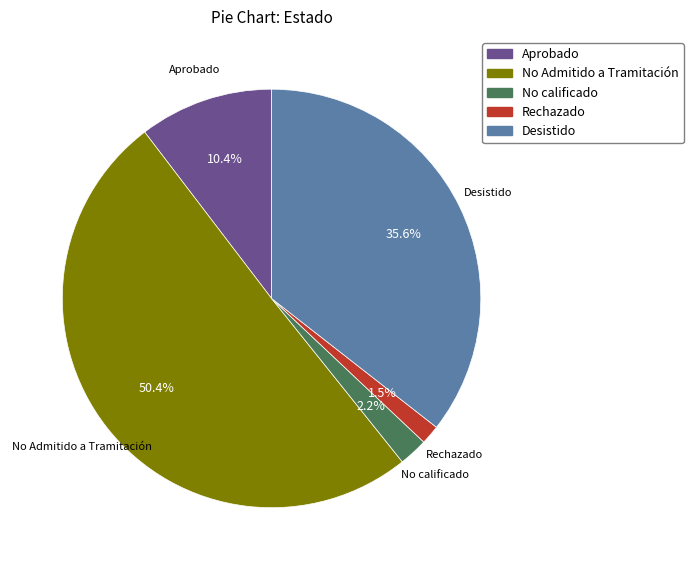

True or false: No Admitido a Tramitación accounts for 44% of the total.

False